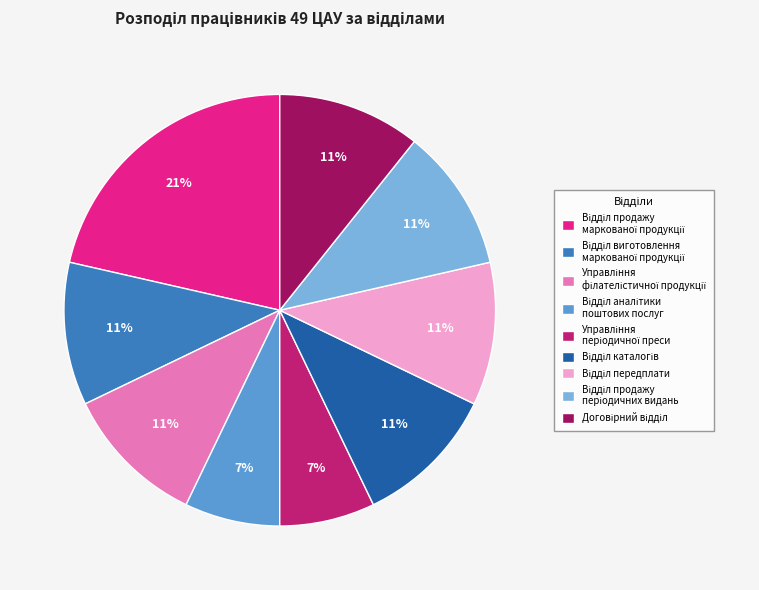

Does any single category account for the majority?

No